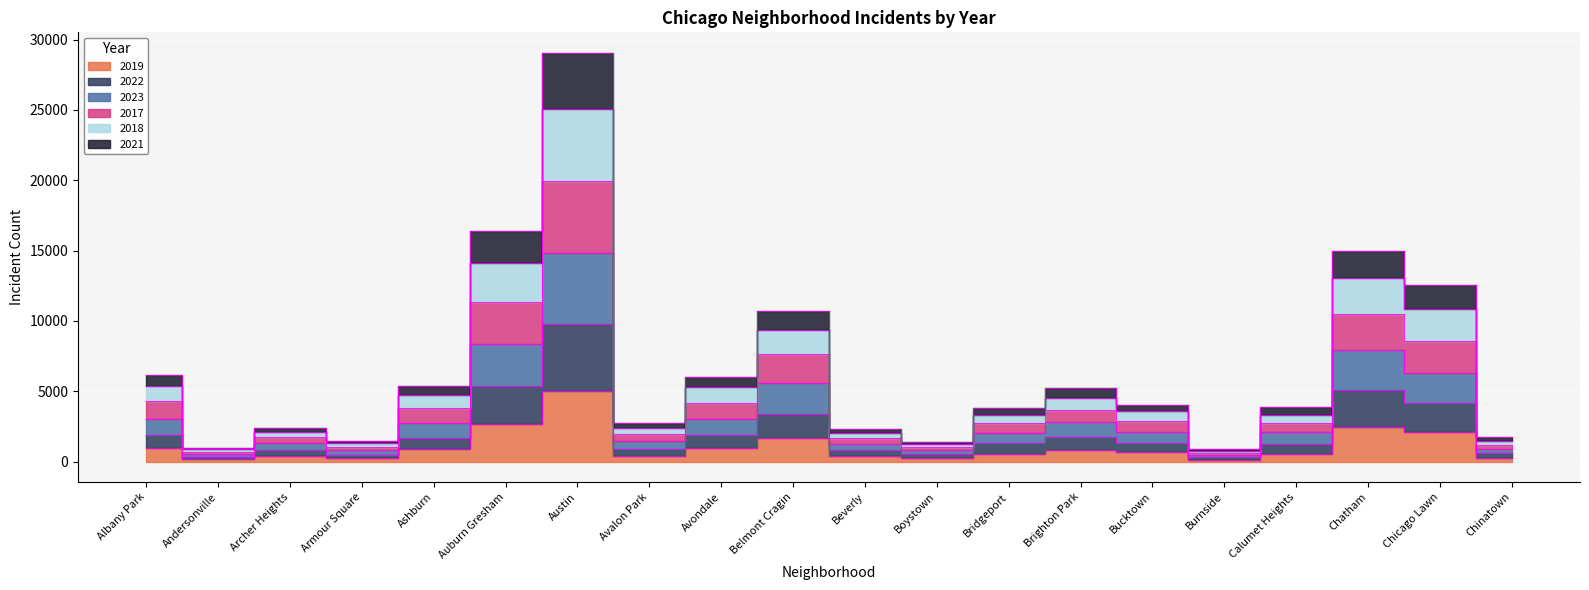

In 2019, how many points are higher than both neighbors (excluding endpoints)?

5